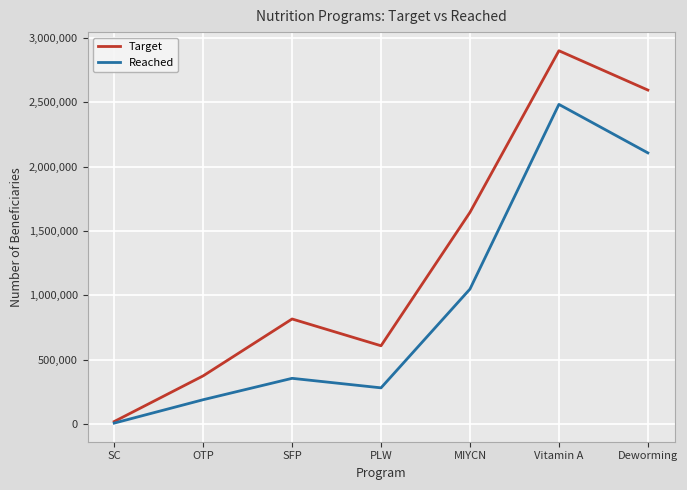

Where is Reached nearest to the value 1245684?

MIYCN